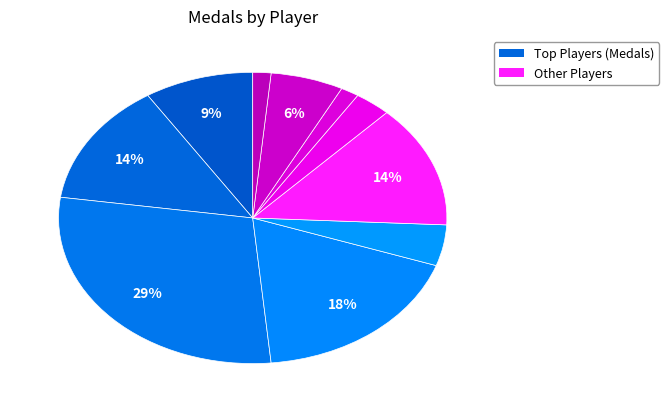

How many segments does this pie chart have?

10